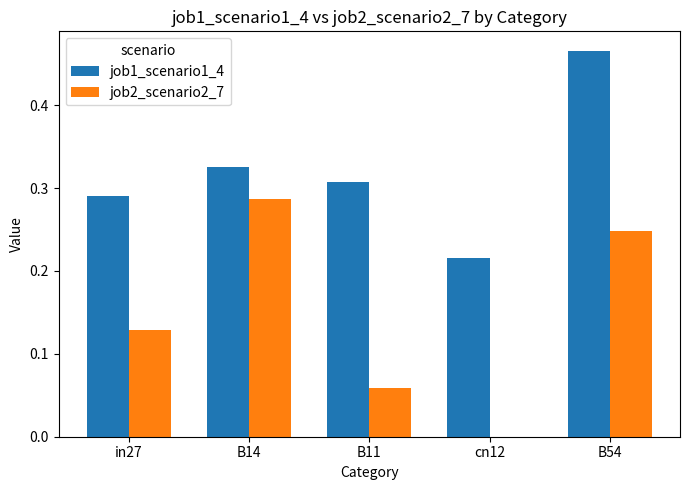

Does the chart contain stacked bars?

No